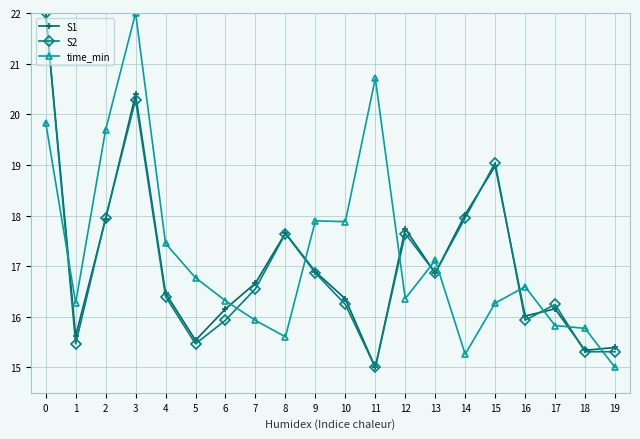

Is it true that S2 equals 17.6 at 12?

True